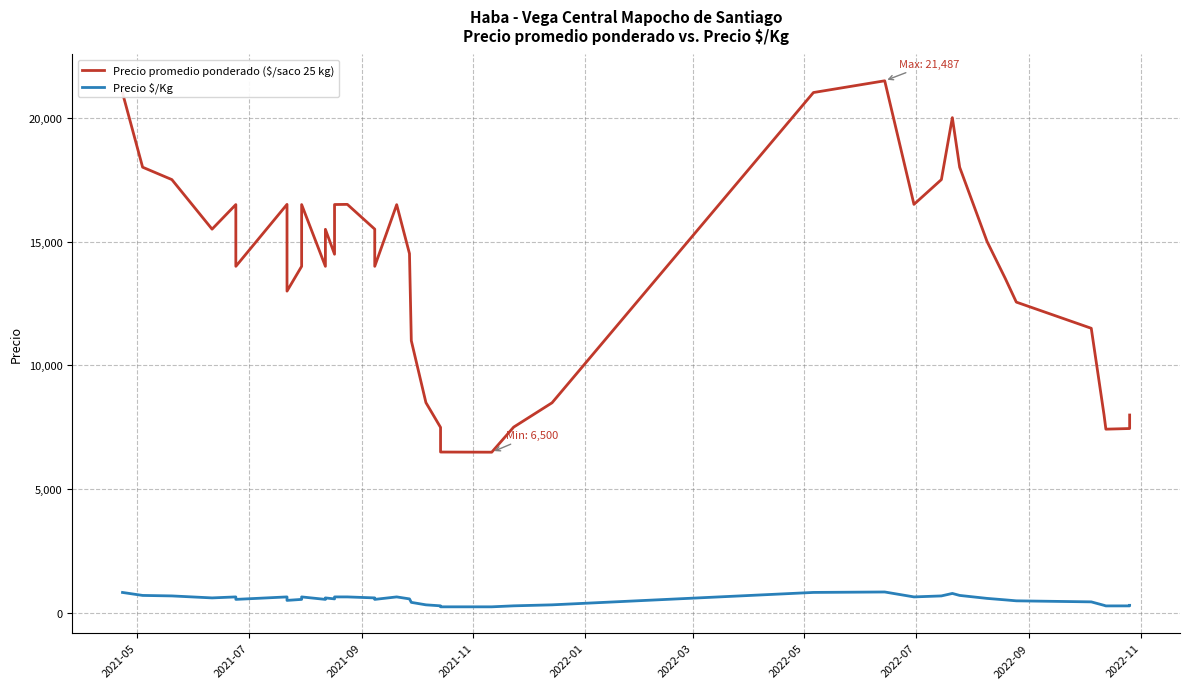

Which series has the largest range (max minus min)?

Precio promedio ponderado ($/saco 25 kg)